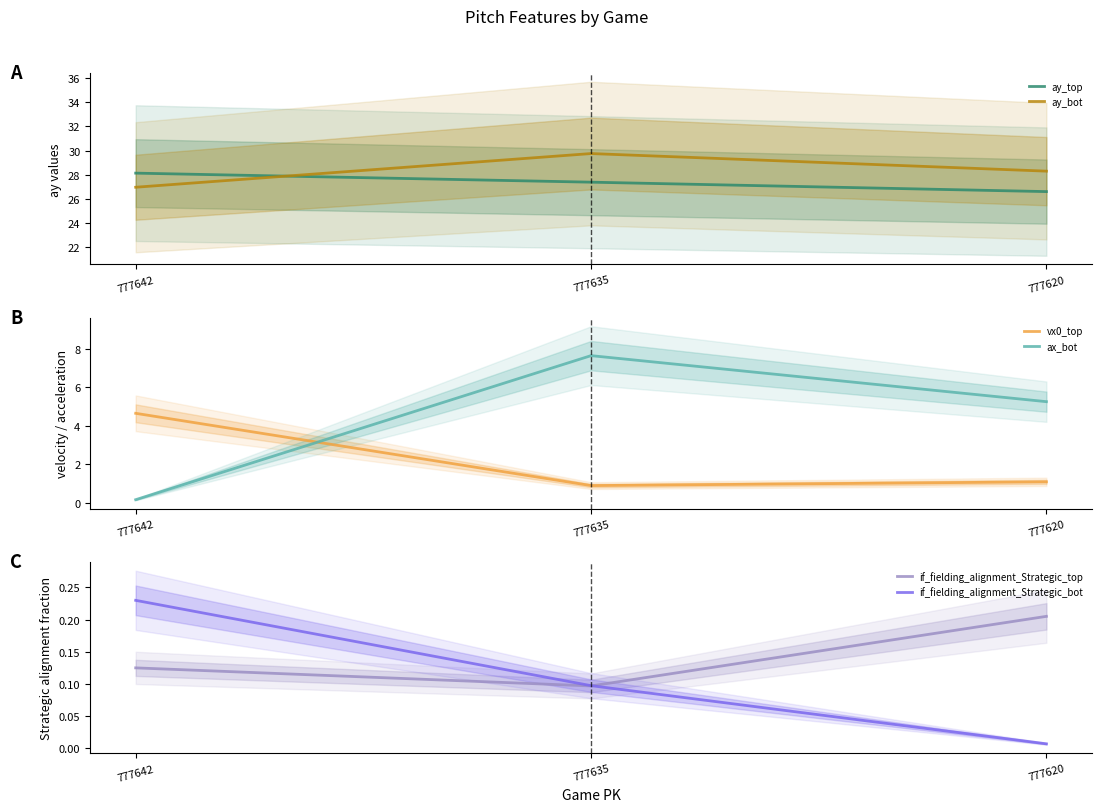

What is the maximum value shown in the chart?

29.8